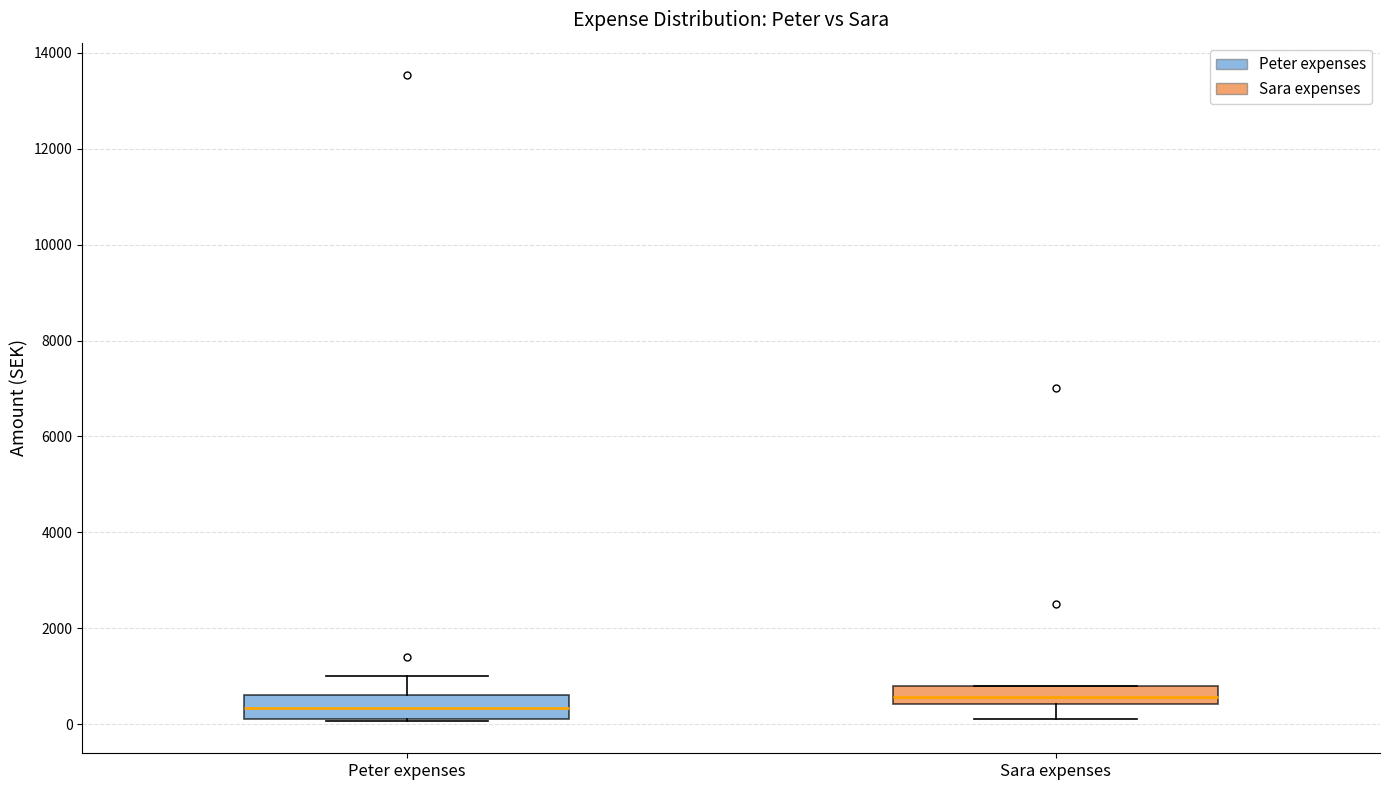

Where is the upper edge of the box for Peter expenses on the y-axis? The values are not printed on the chart, so give them approximately, as read against the axis.

600